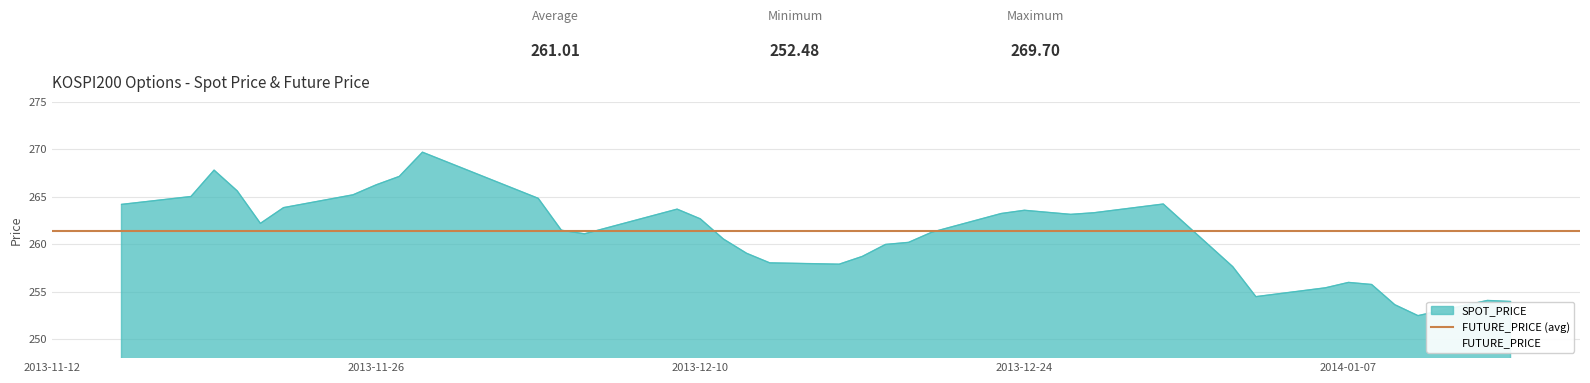

What is the spread (max minus min) of values at 2014-01-08?

1.0